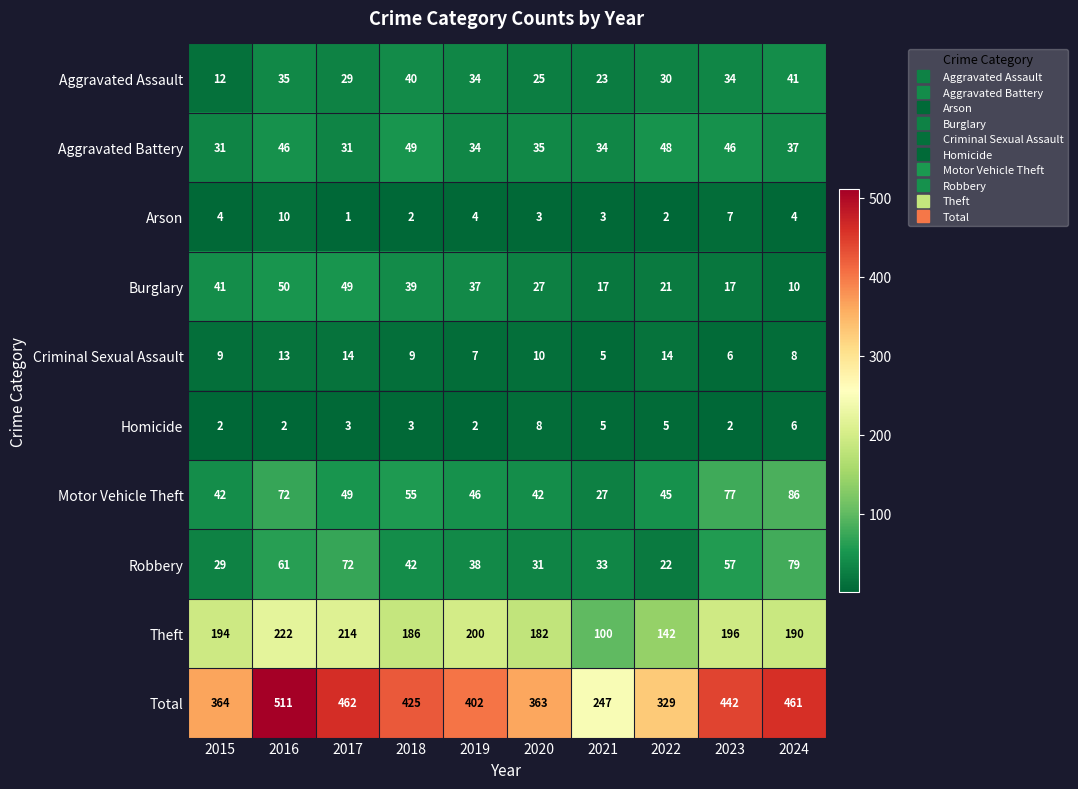

What is the difference between the Total values at 2018 and 2019?

23